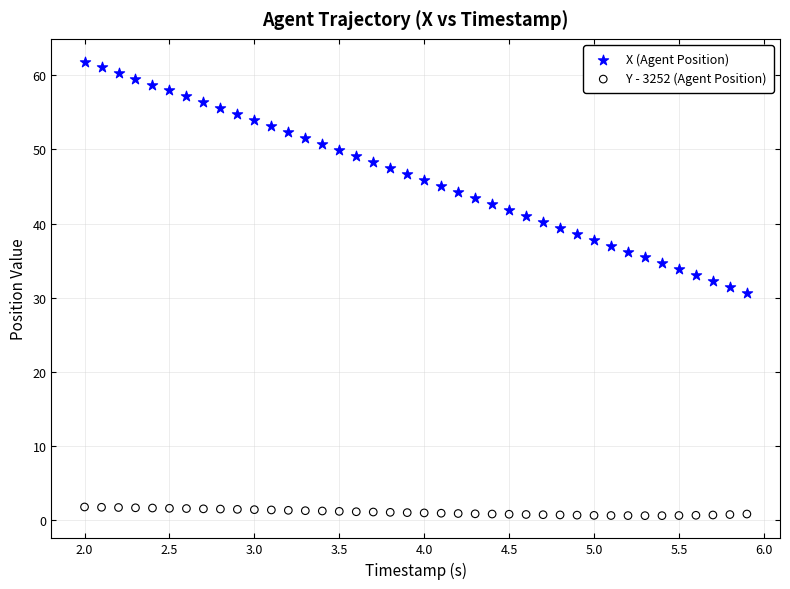

What are all the series names shown in the legend?

X (Agent Position), Y - 3252 (Agent Position)